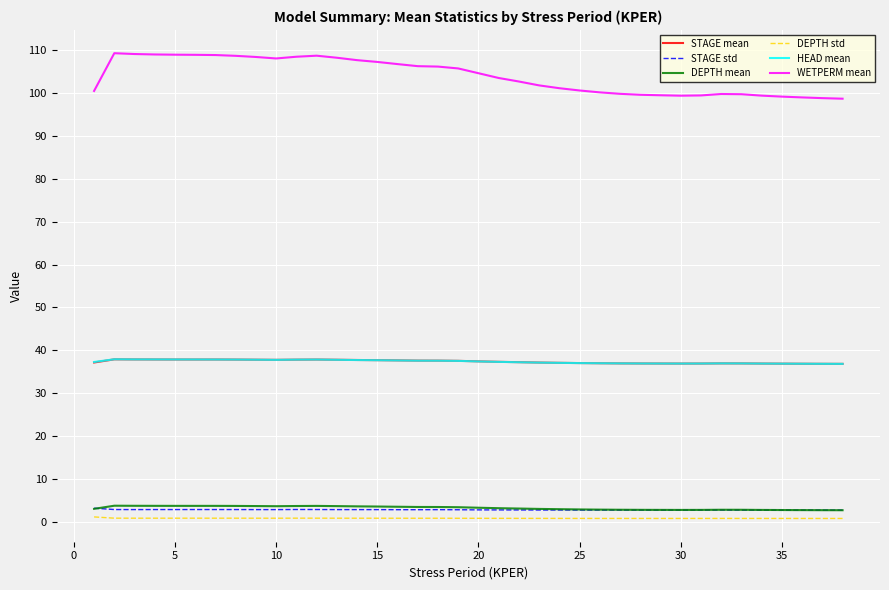

Which series has the largest range (max minus min)?

WETPERM mean